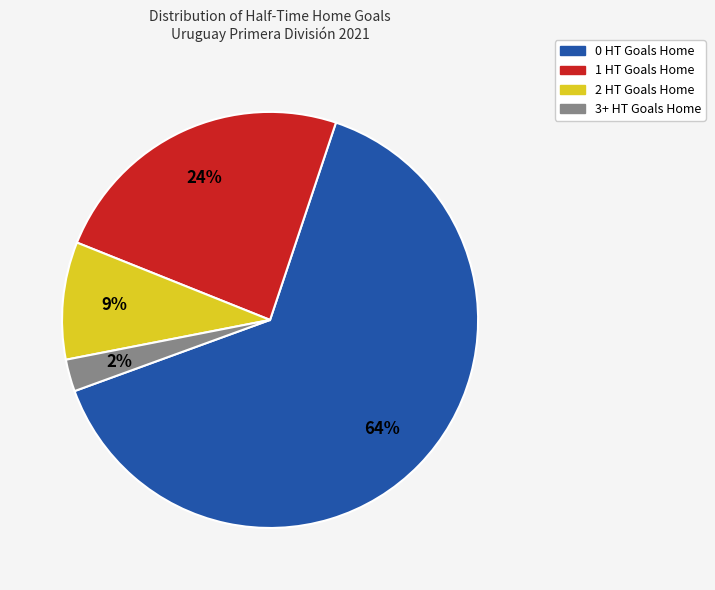

Which slice is the smallest?

3+ HT Goals Home